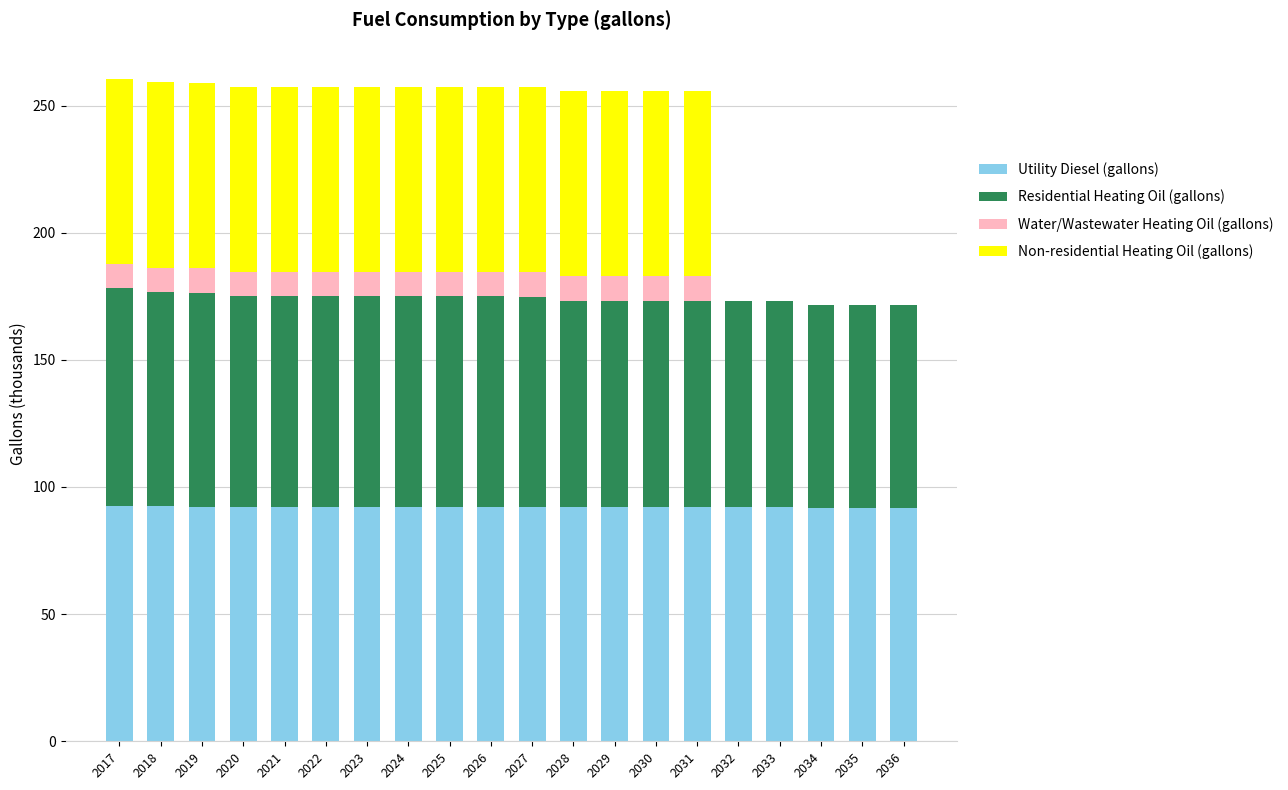

What is the highest value of the Utility Diesel (gallons) series?

92.4